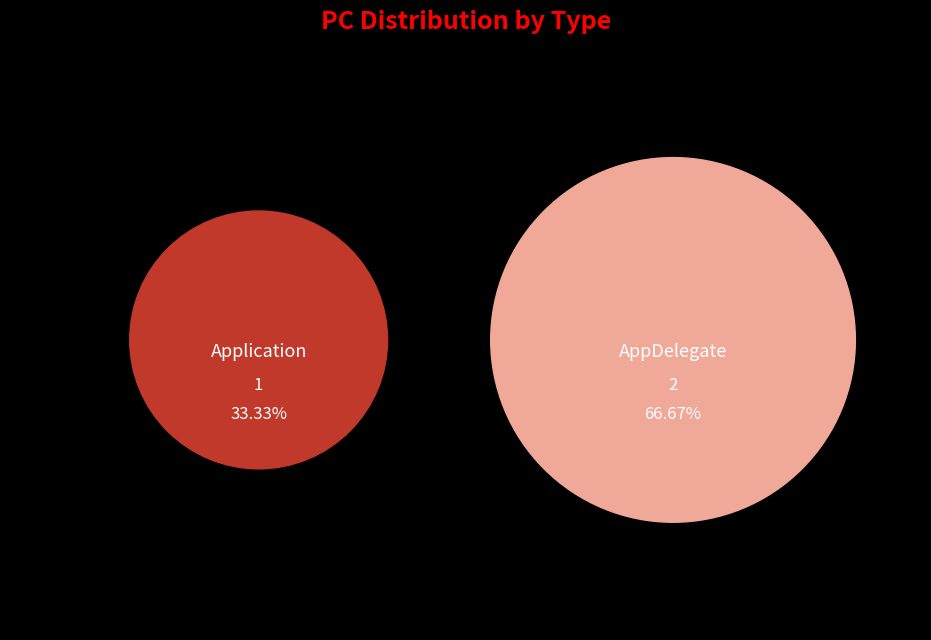

Count the number of slices in the pie.

2